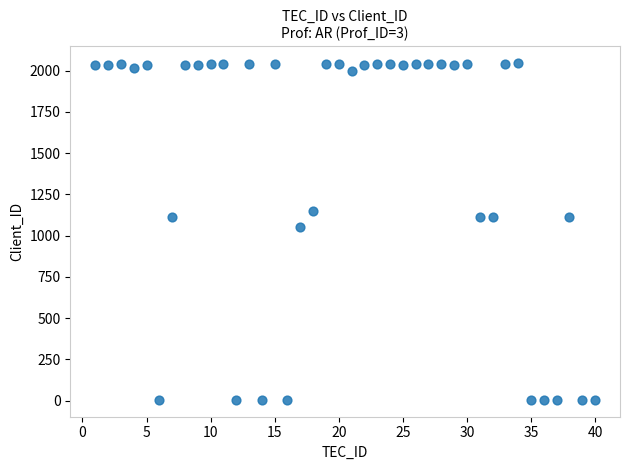

What is the range of X values (max minus min)?

39